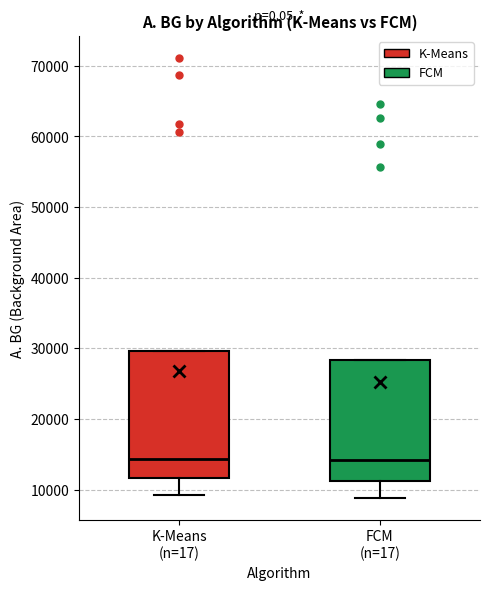

Where is the upper edge of the box for FCM (n=17) on the y-axis? The values are not printed on the chart, so give them approximately, as read against the axis.

28000